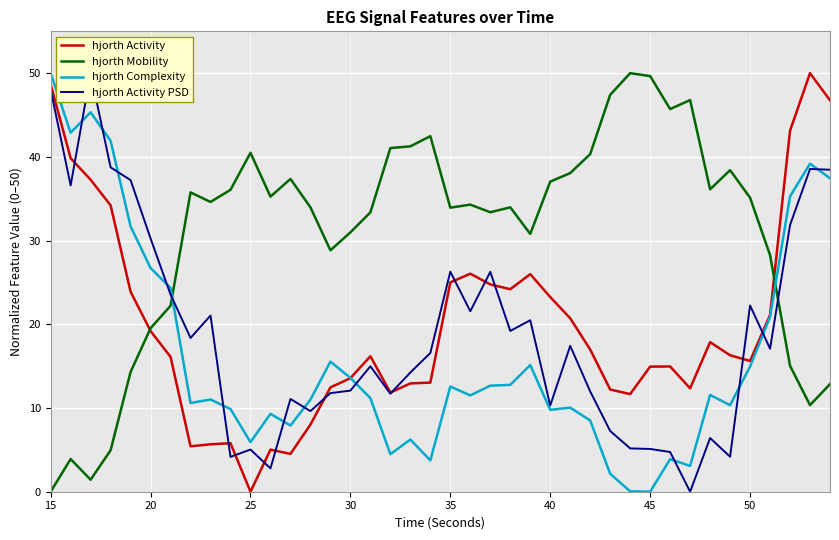

Which series has the largest total across all categories?

hjorth Mobility